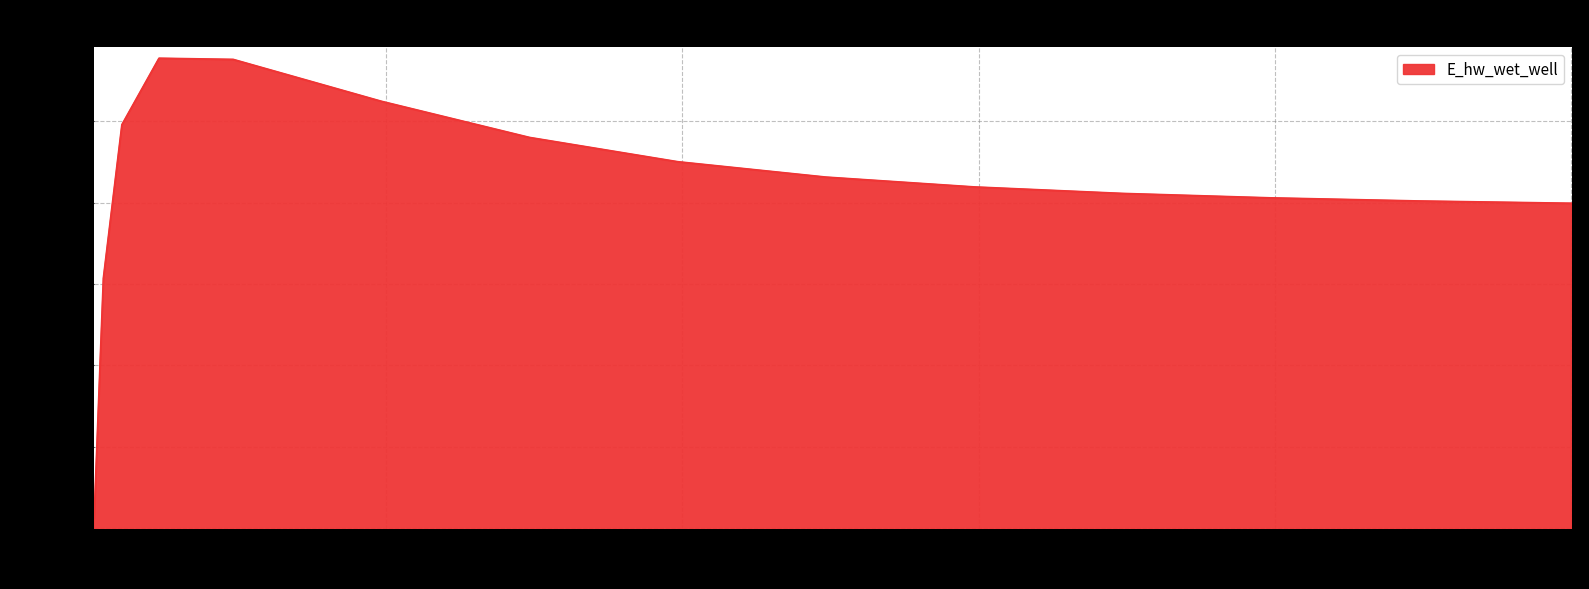

What is the greatest value displayed?

134771.4